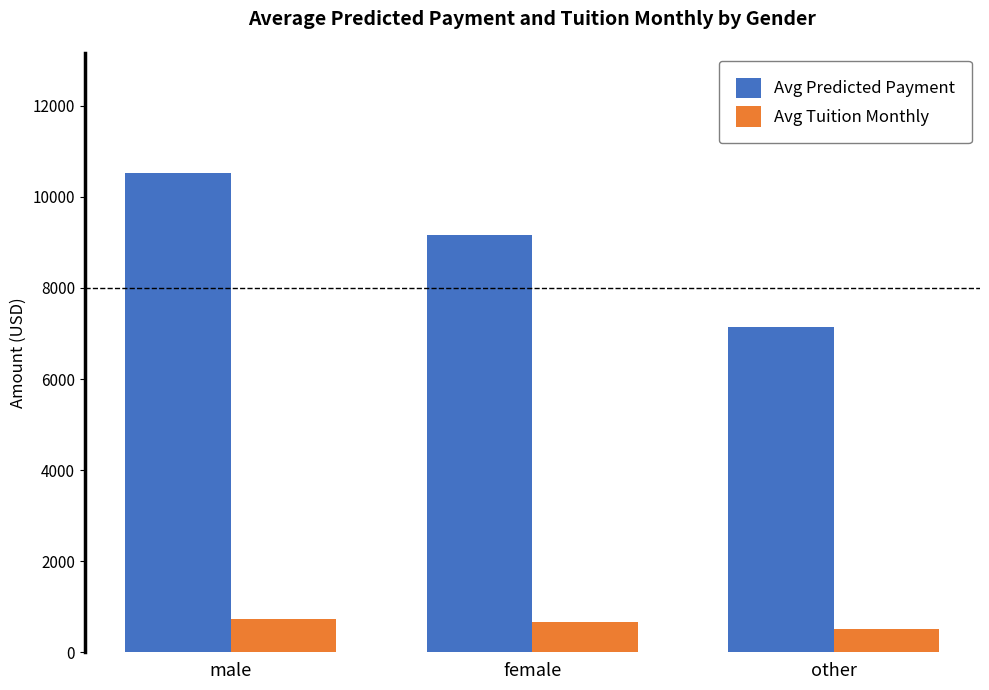

Which label corresponds to the smallest value in the chart?

other